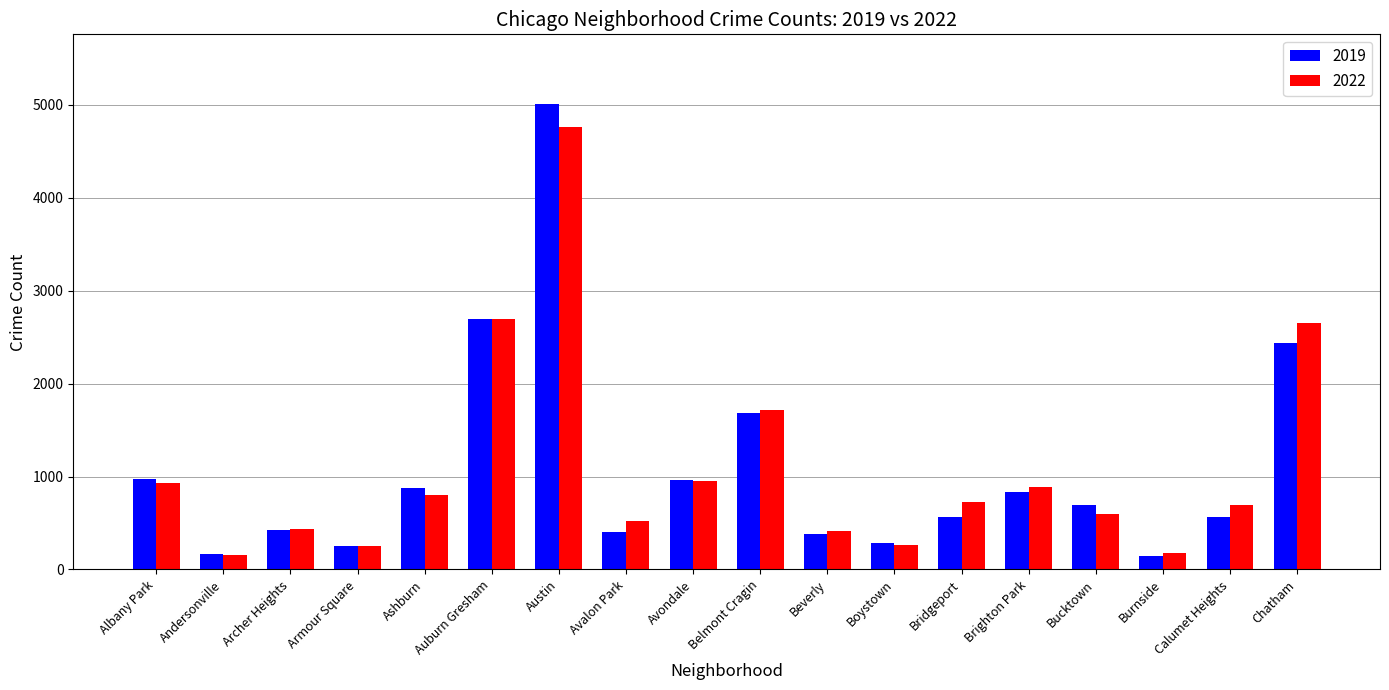

At how many categories does at least one series exceed 3400?

1